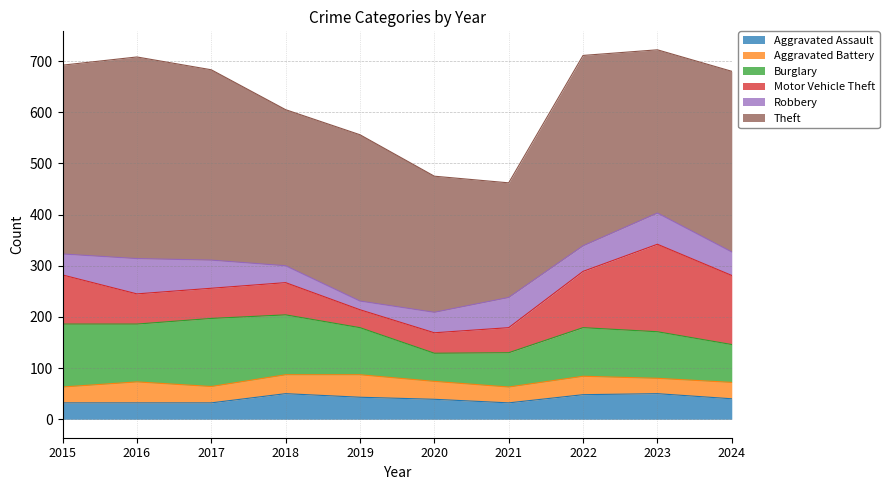

Which series ends up on top after the final intersection of Motor Vehicle Theft and Aggravated Battery?

Motor Vehicle Theft